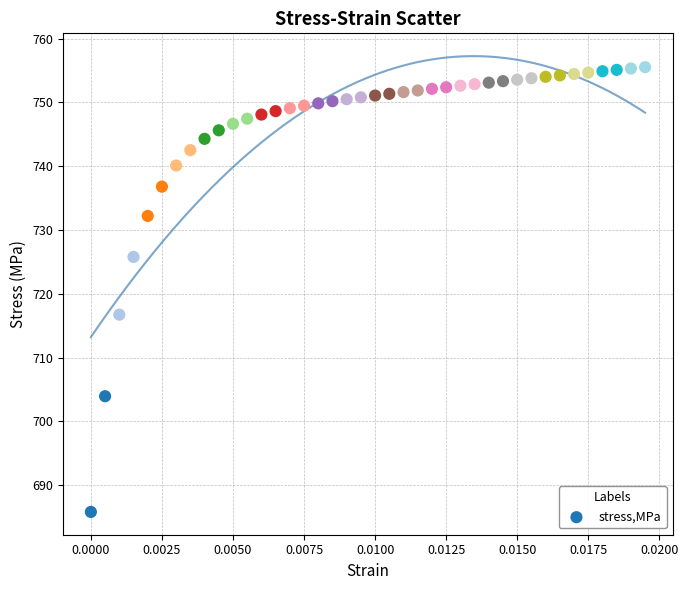

What Y value in the scatter plot is closest to 720?

716.7